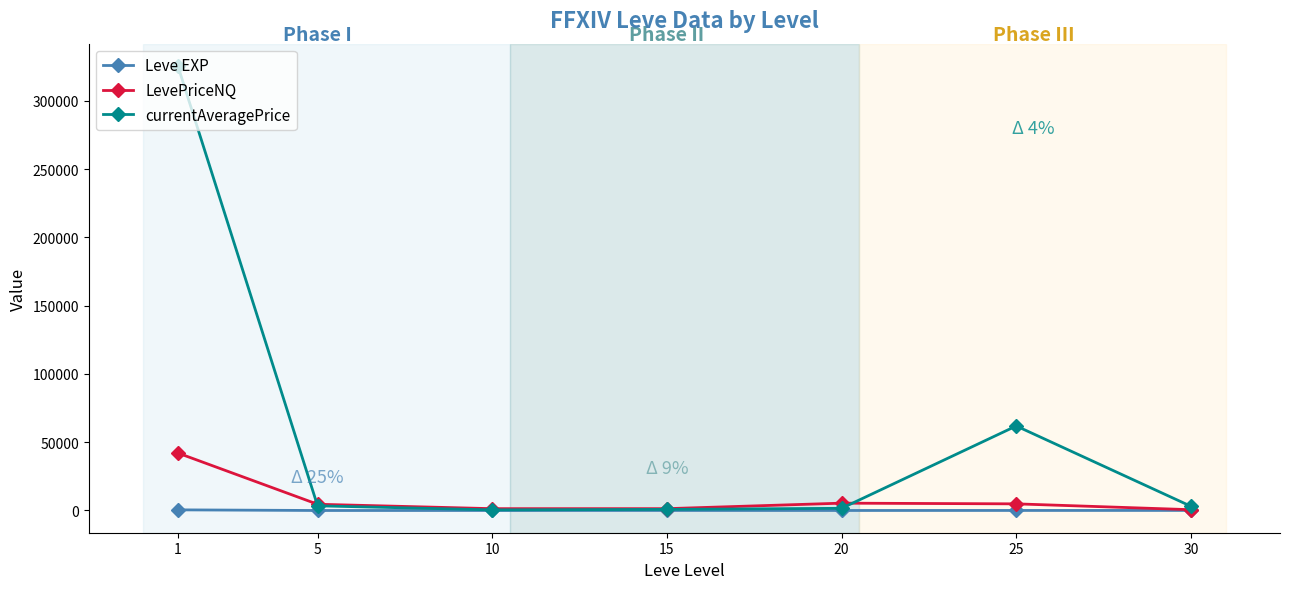

What is the minimum value shown in the chart?

2.3